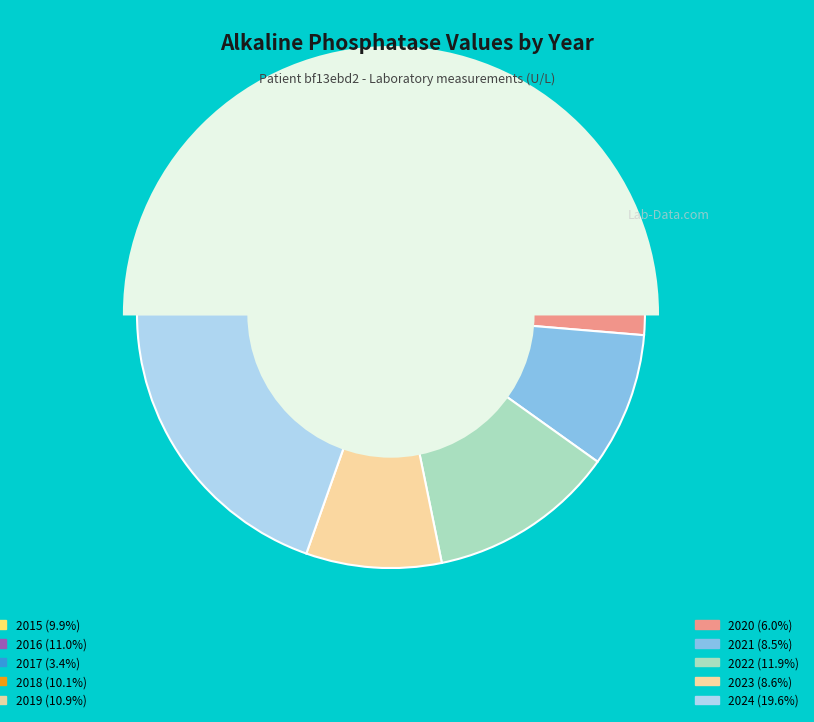

Rank the categories by value from lowest to highest.

2017, 2020, 2021, 2023, 2015, 2018, 2019, 2016, 2022, 2024